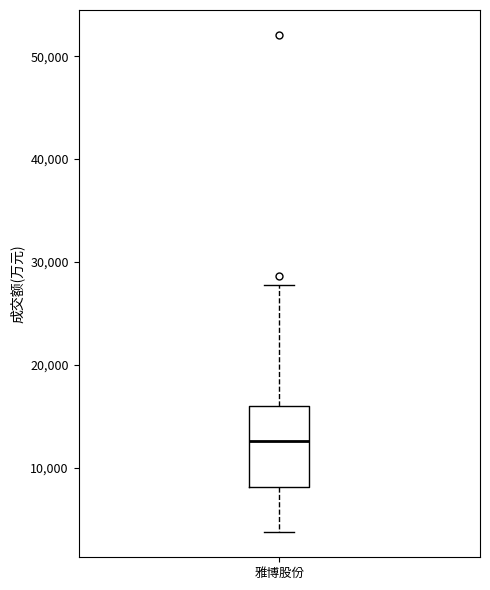

Transcribe this box plot: give where the median line is, the range the box spans, and where the two whiskers end, as read against the y-axis. The values are not printed on the chart, so give them approximately, as read against the axis.

median 13000, box 8000 to 16000, whiskers 4000 to 28000